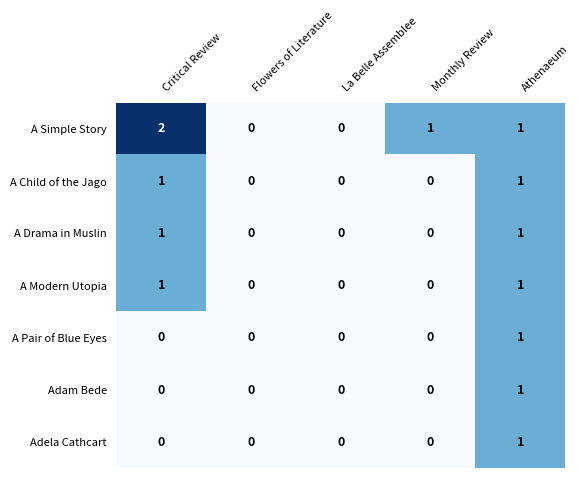

At which label does A Simple Story reach its peak?

Critical Review